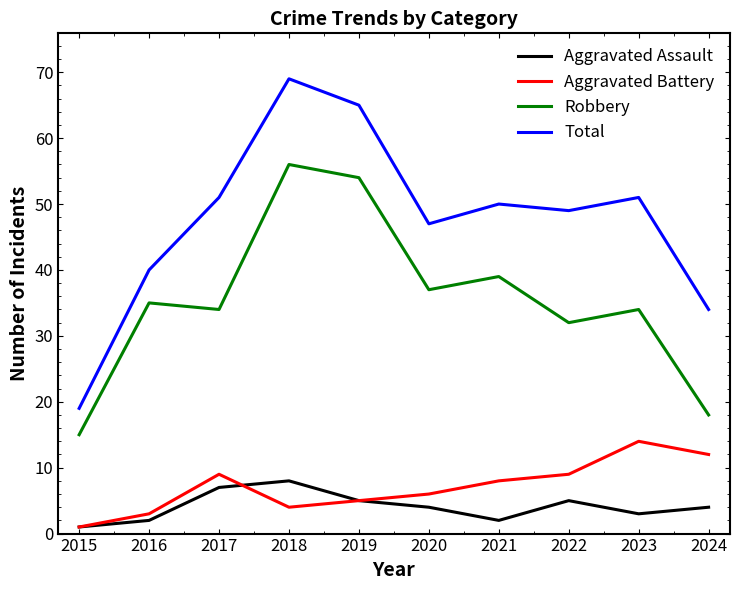

What is the lowest value of the Aggravated Battery series?

1